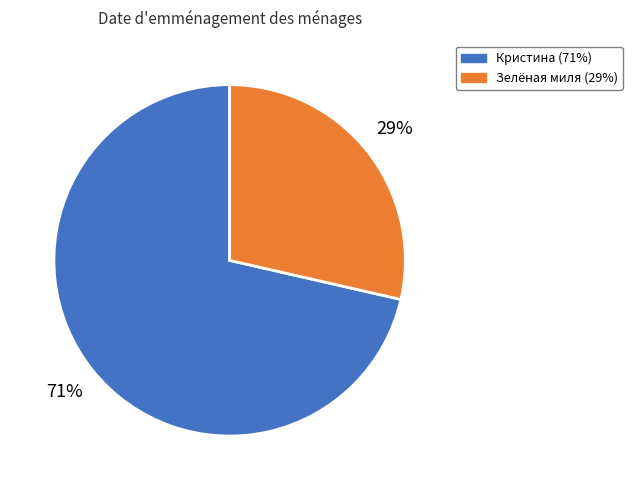

To the nearest percent, what is the combined percentage of Кристина and Зелёная миля?

100%